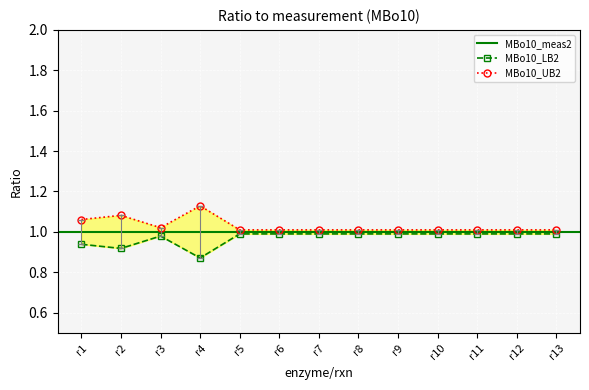

Reading left to right, list all the values displayed in this chart.

MBo10_LB2: r1=0.9	r2=0.9	r3=1.0	r4=0.9	r5=1.0	r6=1.0	r7=1.0	r8=1.0	r9=1.0	r10=1.0	r11=1.0	r12=1.0	r13=1.0
MBo10_UB2: r1=1.1	r2=1.1	r3=1.0	r4=1.1	r5=1.0	r6=1.0	r7=1.0	r8=1.0	r9=1.0	r10=1.0	r11=1.0	r12=1.0	r13=1.0